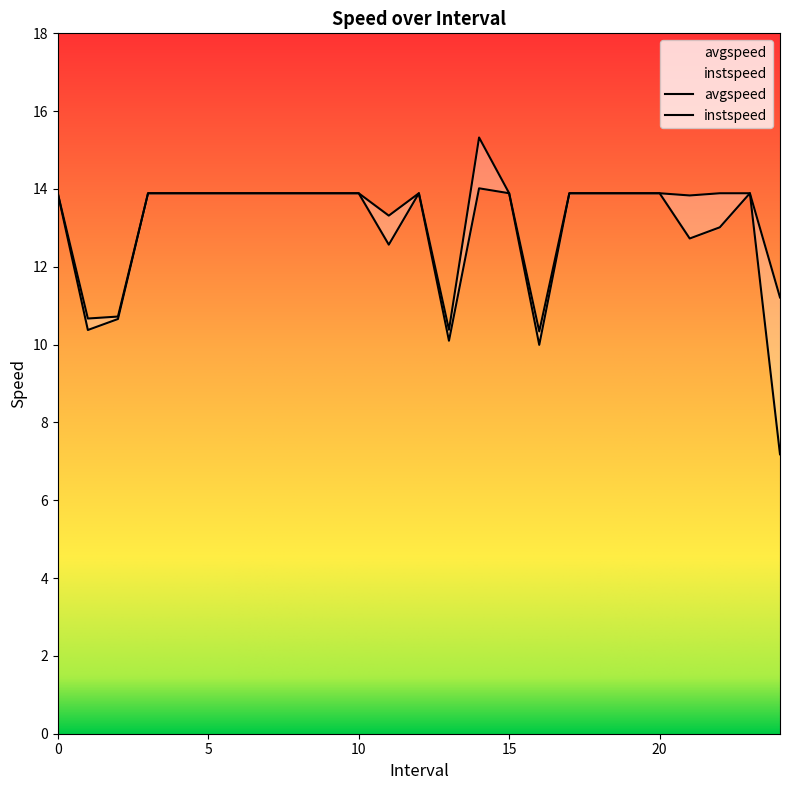

Rank the series at 13.0 from highest to lowest value.

instspeed, avgspeed